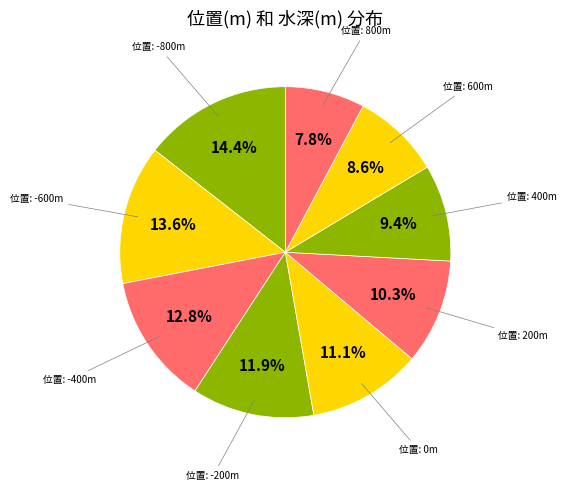

How many segments does this pie chart have?

9